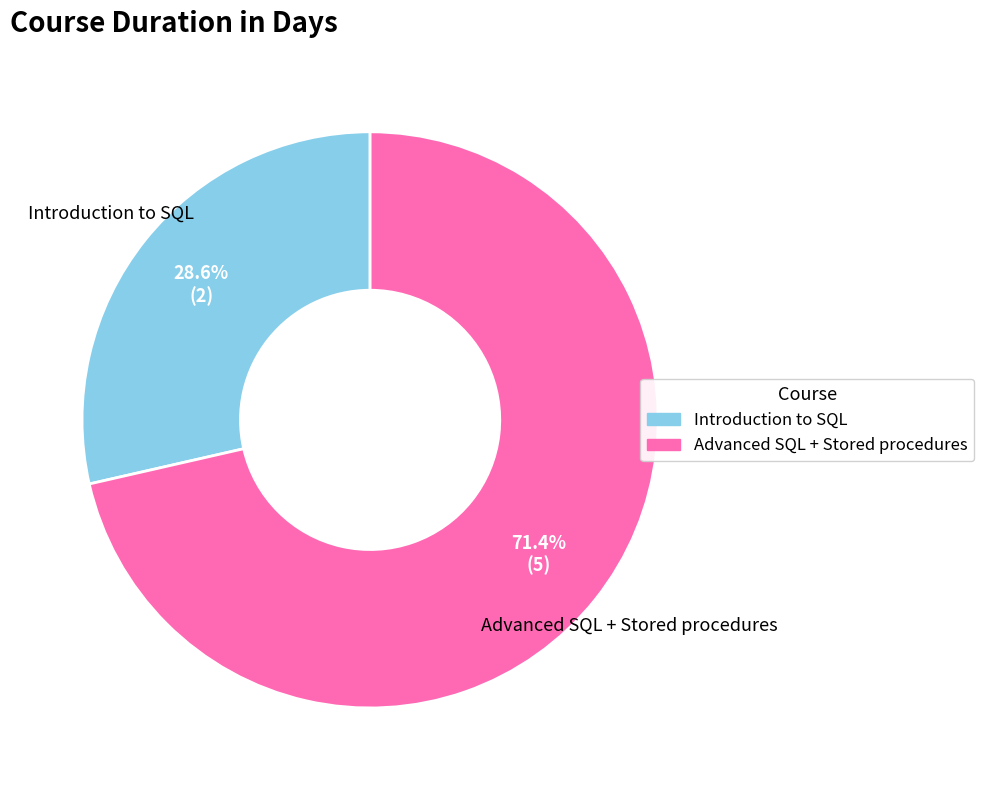

True or false: Introduction to SQL accounts for 29% of the total.

True